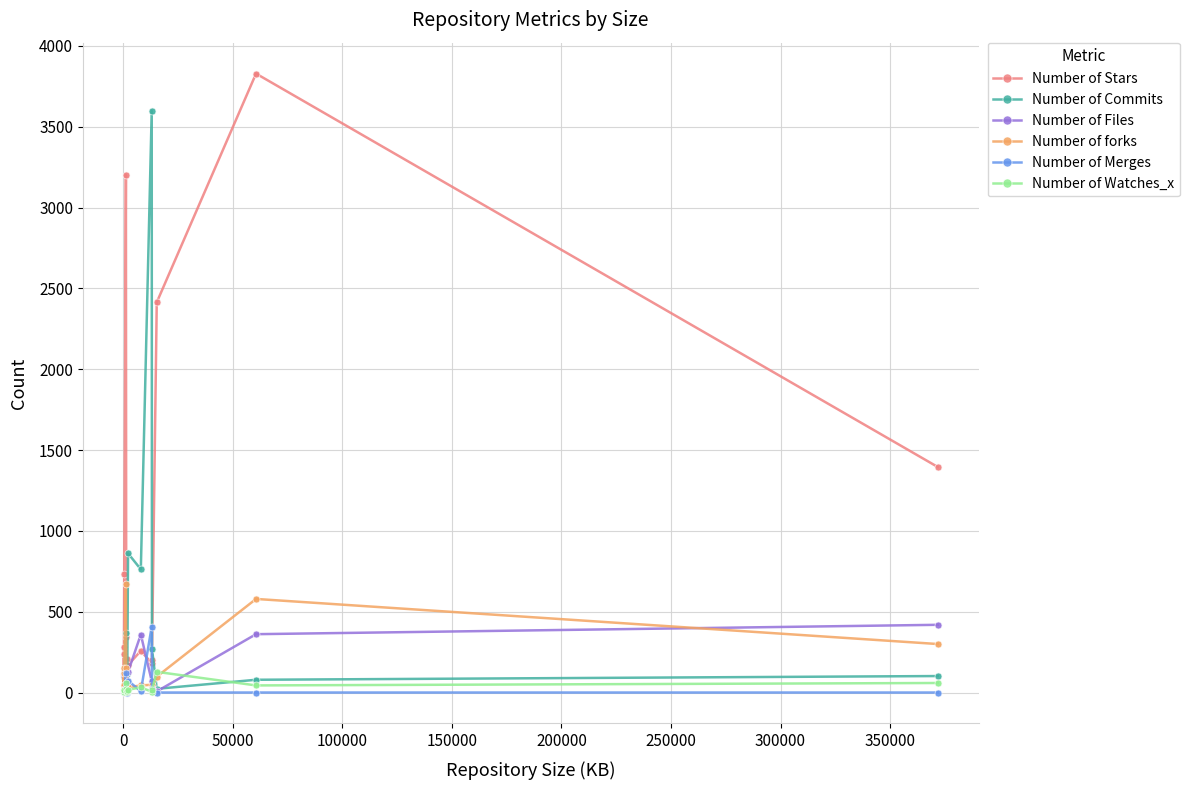

Which series has the largest total across all categories?

Number of Stars